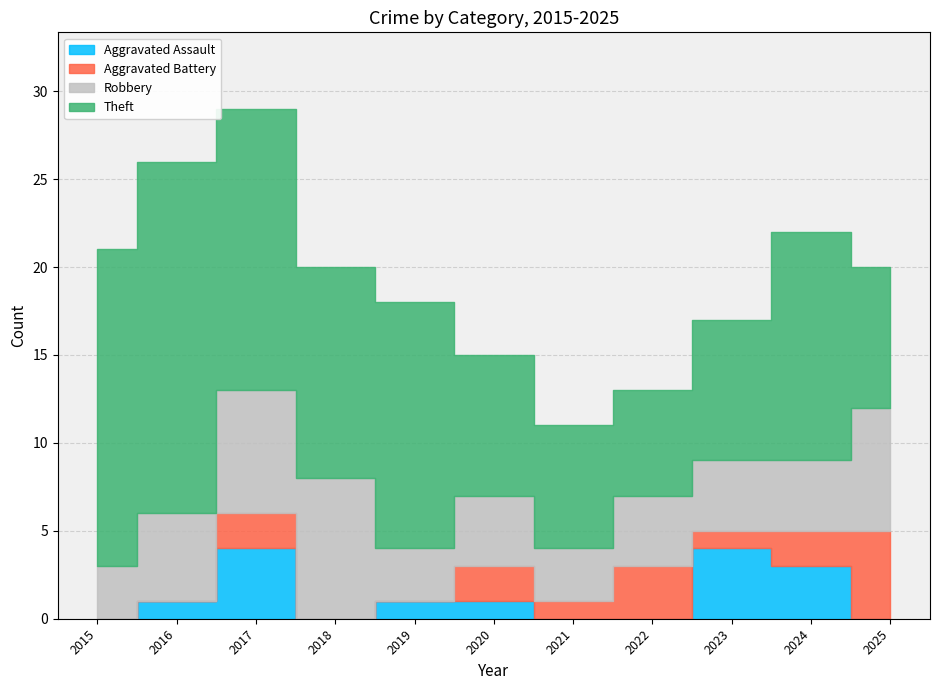

How many distinct data groups are displayed?

4